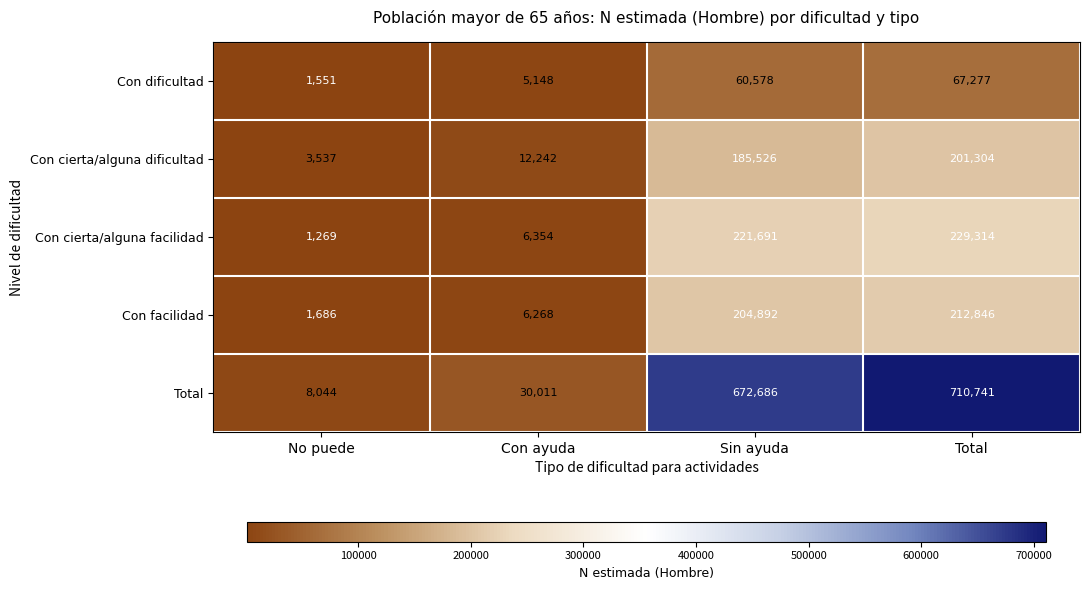

Rank the series at Total from highest to lowest value.

Total, Con cierta/alguna facilidad, Con facilidad, Con cierta/alguna dificultad, Con dificultad